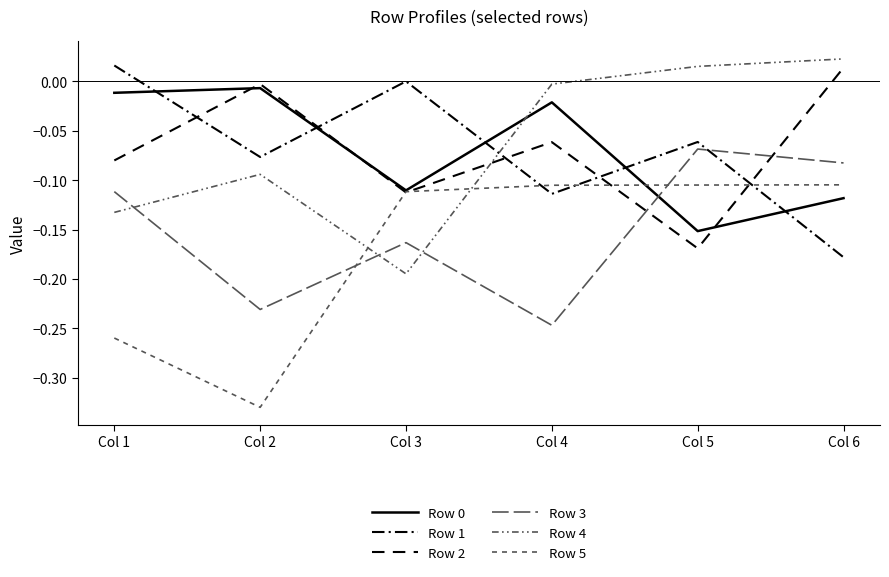

Which series has the largest total across all categories?

Row 4